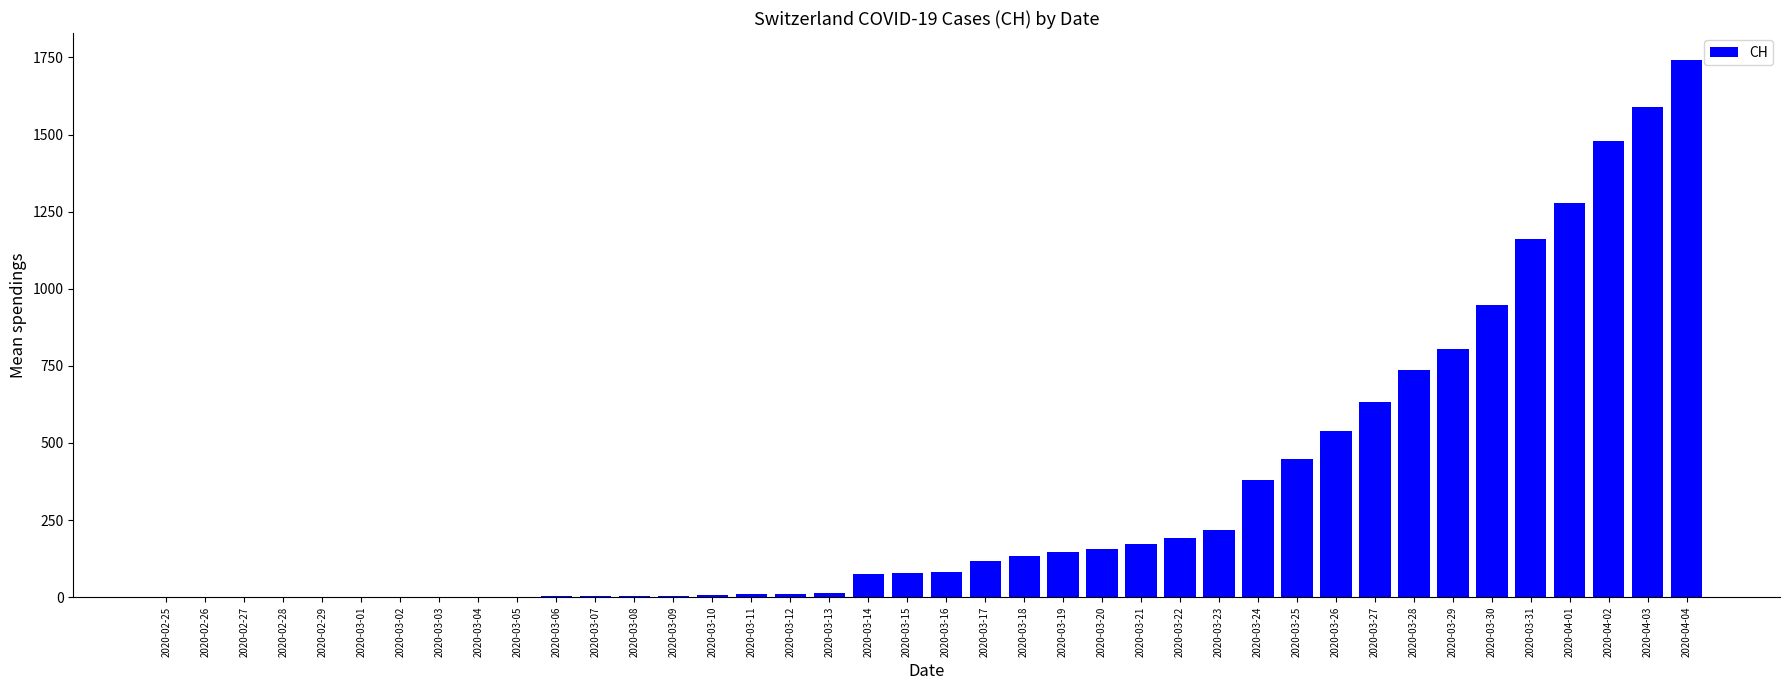

What is the change in value from 2020-02-28 to 2020-03-19?

+146